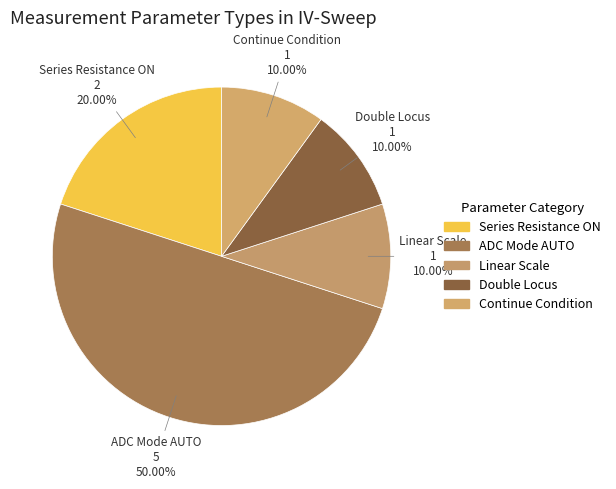

How many slices are in this pie chart?

5